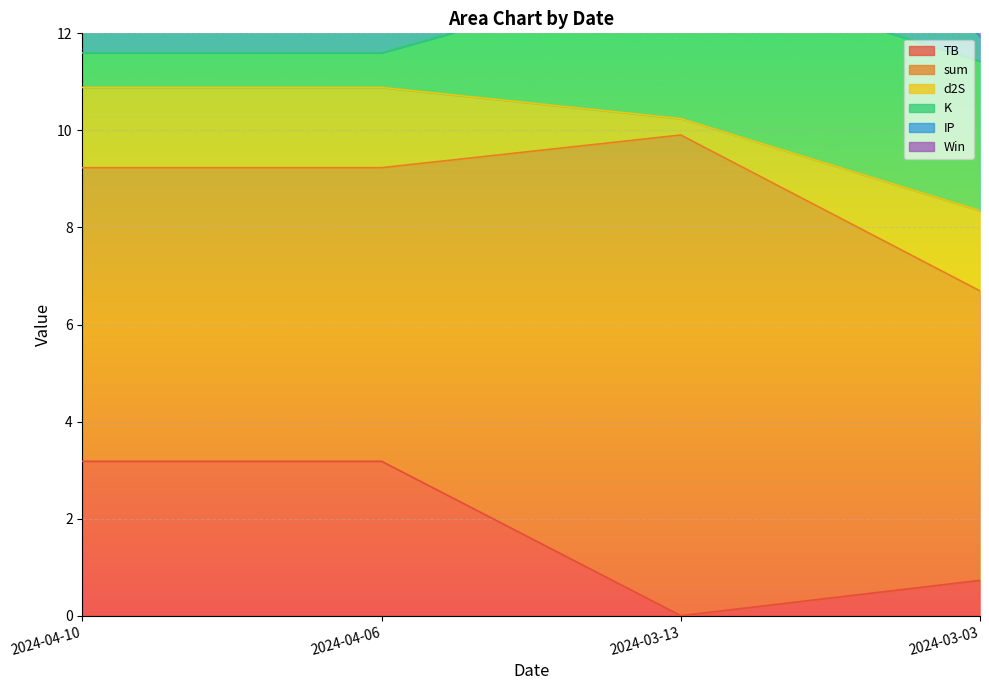

The value of IP at 2024-03-13 is 19.8. True or false?

True